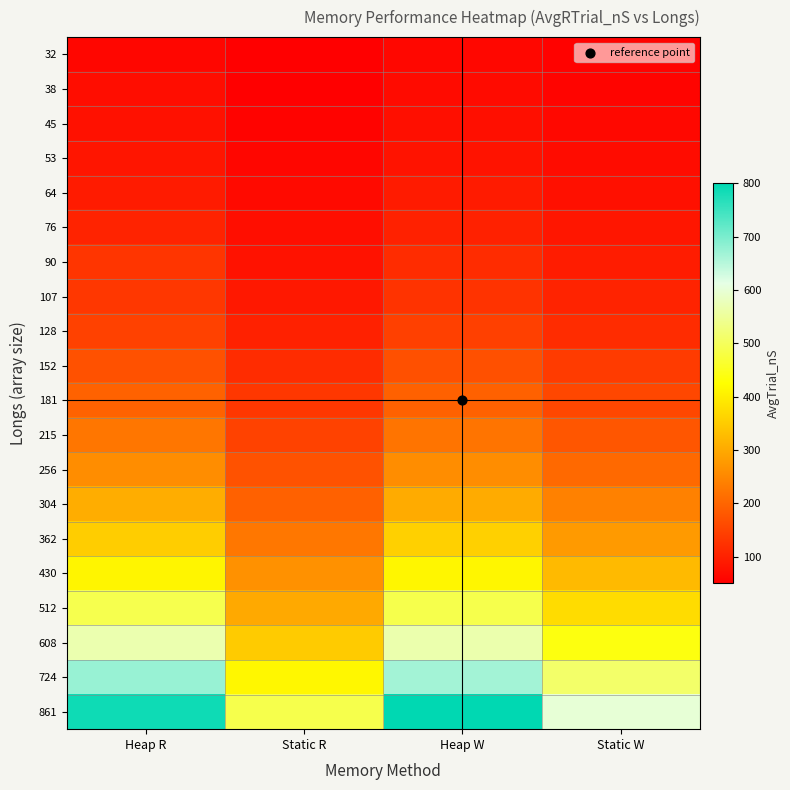

At Heap W, list the series in order from largest to smallest.

861, 724, 608, 512, 430, 362, 304, 256, 215, 181, 152, 128, 107, 90, 76, 64, 53, 45, 38, 32